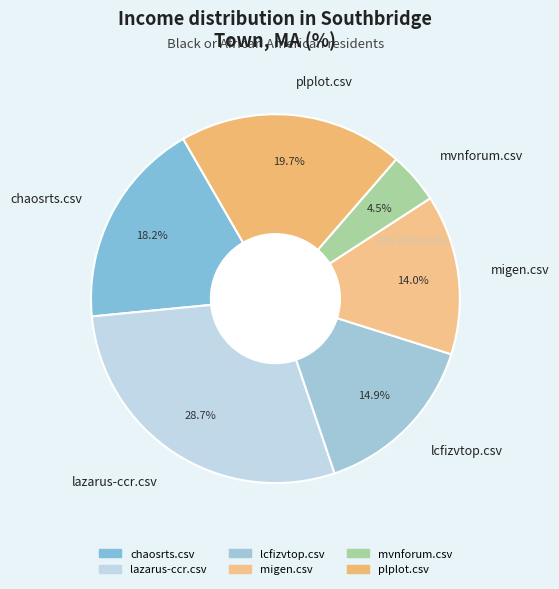

To the nearest percent, what portion does lcfizvtop.csv represent?

15%